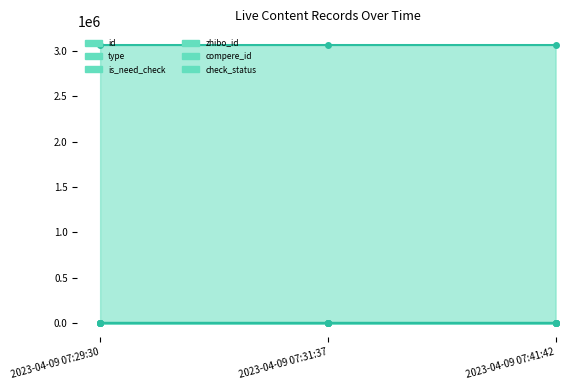

What is the spread (max minus min) of values at 2023-04-09 07:31:37?

3063085